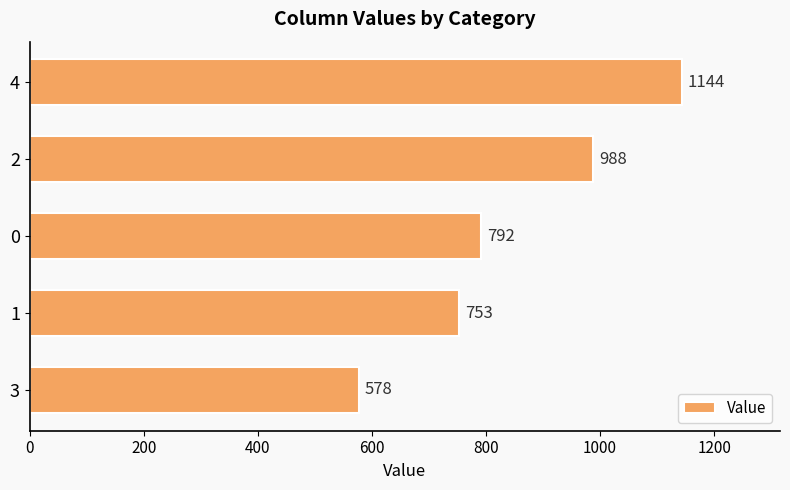

What is the difference between the second highest and second lowest values?

235